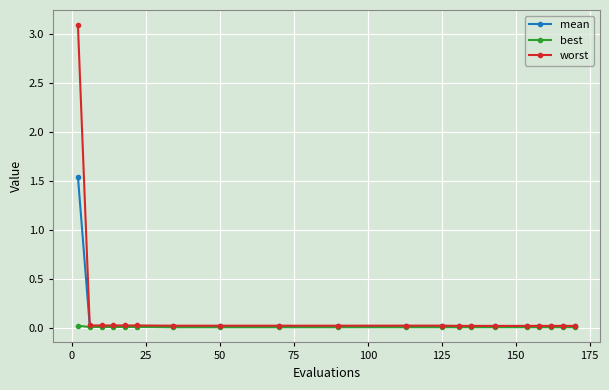

List the series in order of their peak value, highest first.

worst, mean, best